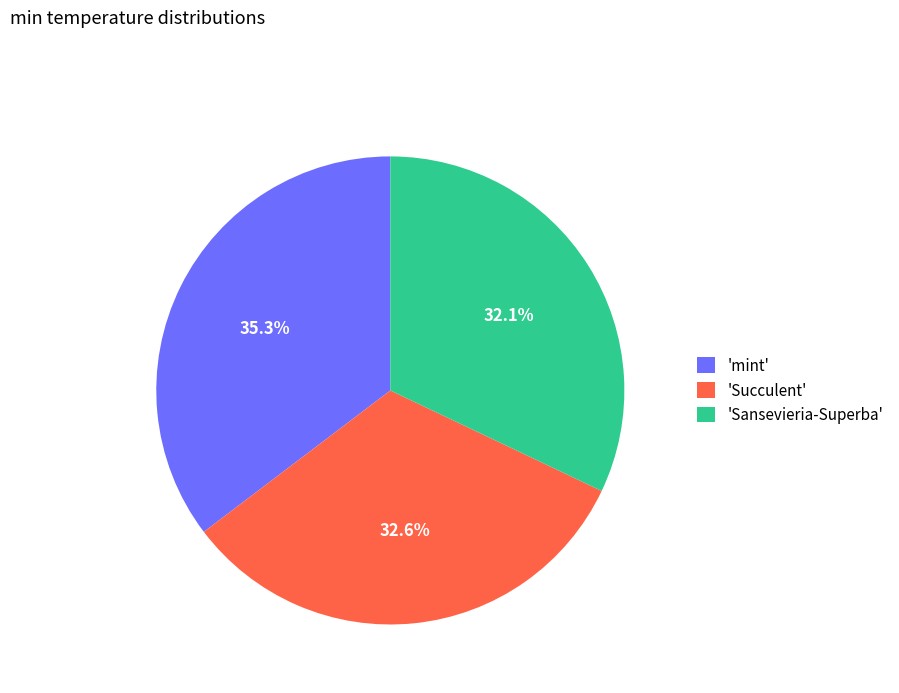

Does any single category account for the majority?

No